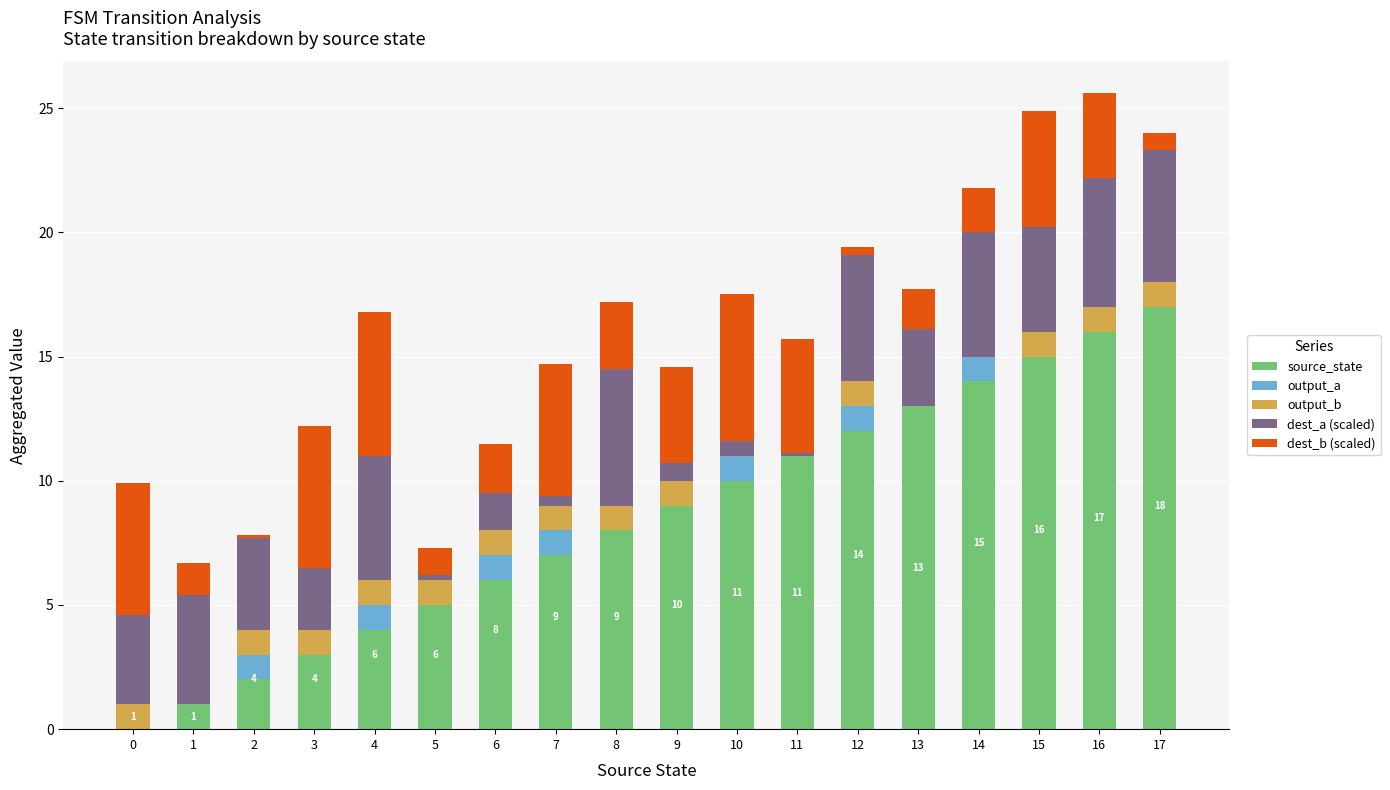

Are the bars grouped side by side (vs. stacked)?

No